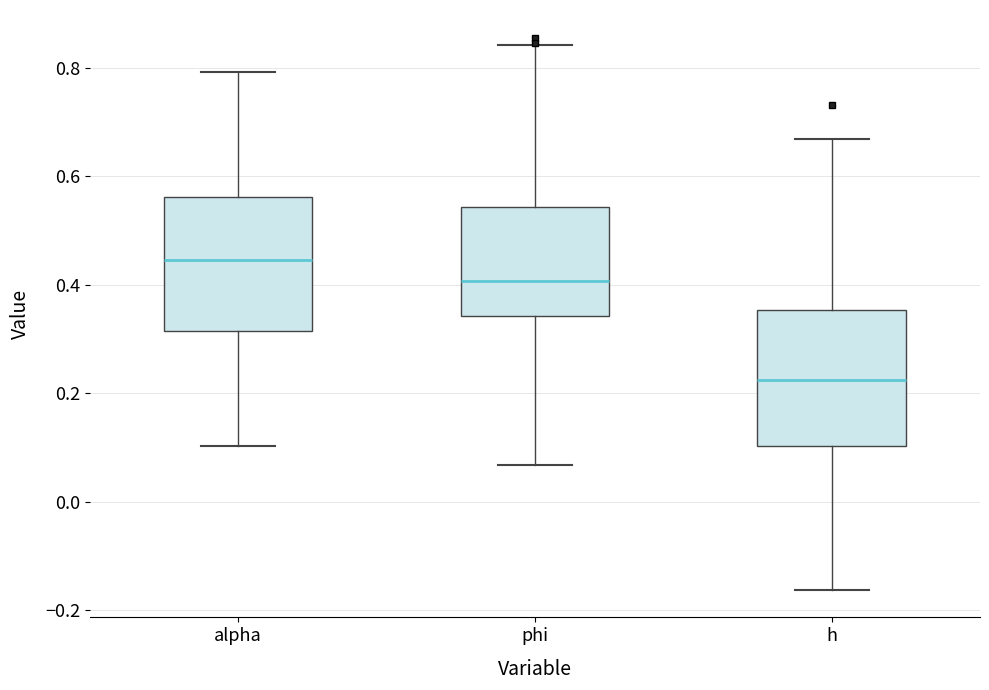

Reading left to right, read every box against the y-axis: the position of its median line, the range the box covers, and the ends of its whiskers. The values are not printed on the chart, so give them approximately, as read against the axis.

alpha: median 0.44, box 0.32 to 0.56, whiskers 0.10 to 0.80
phi: median 0.40, box 0.34 to 0.54, whiskers 0.06 to 0.84
h: median 0.22, box 0.10 to 0.36, whiskers -0.16 to 0.66